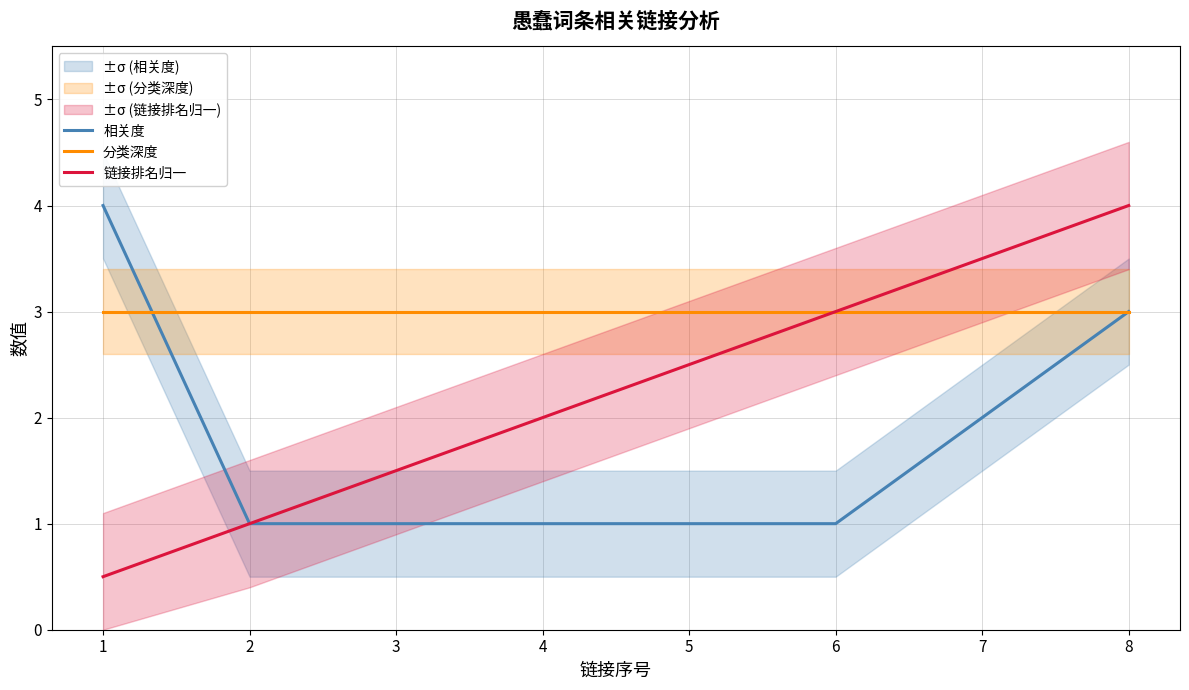

True or false: 分类深度 and 链接排名归一 intersect in this chart.

False